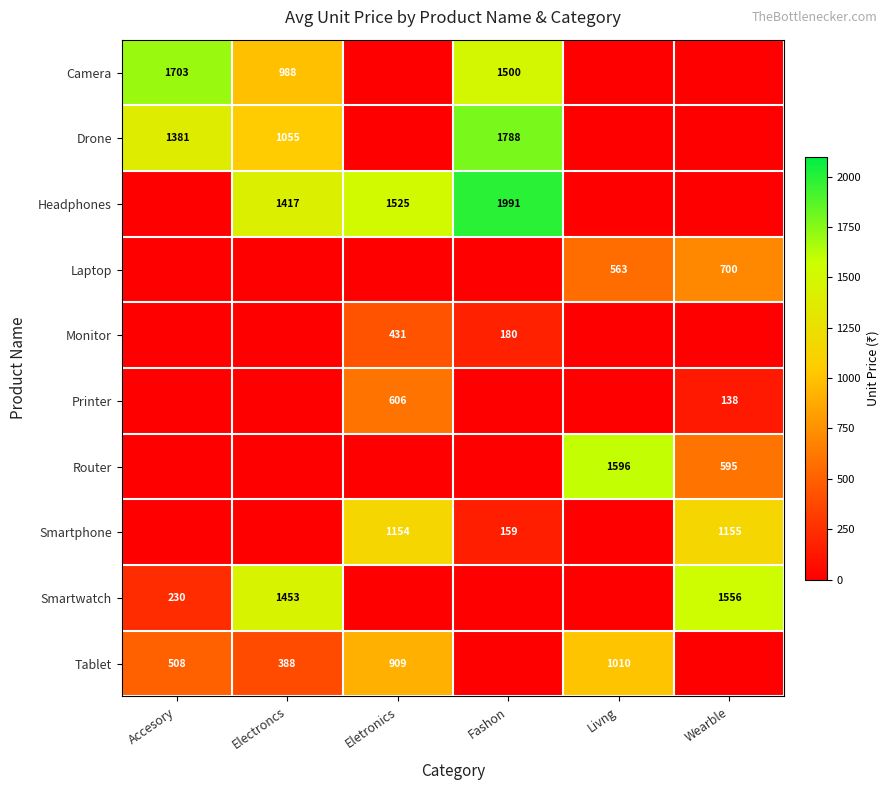

What is the total value across all series at Livng?

3169.4